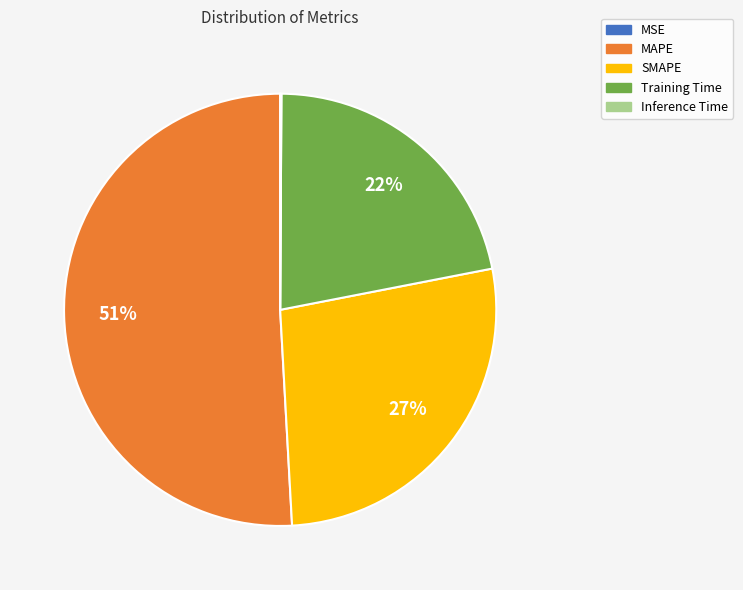

To the nearest percent, what is the difference between the SMAPE and MAPE slice percentages?

24%